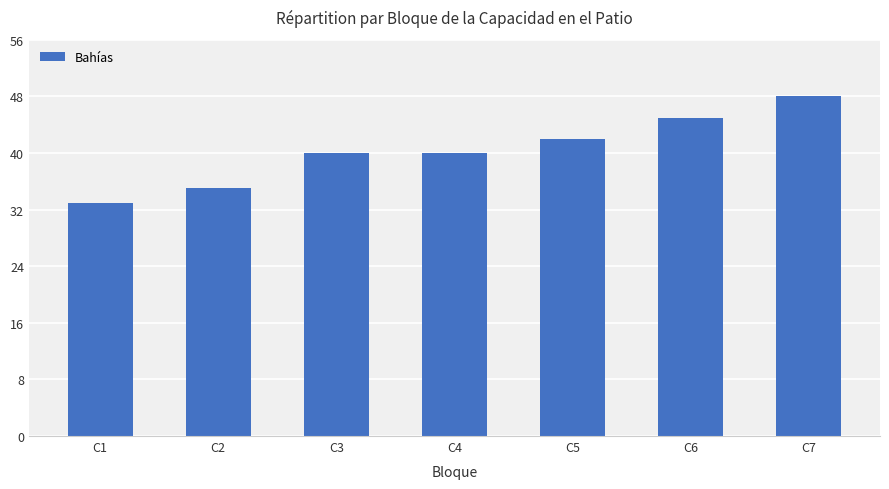

What is the sum of the values at C6 and C7?

93